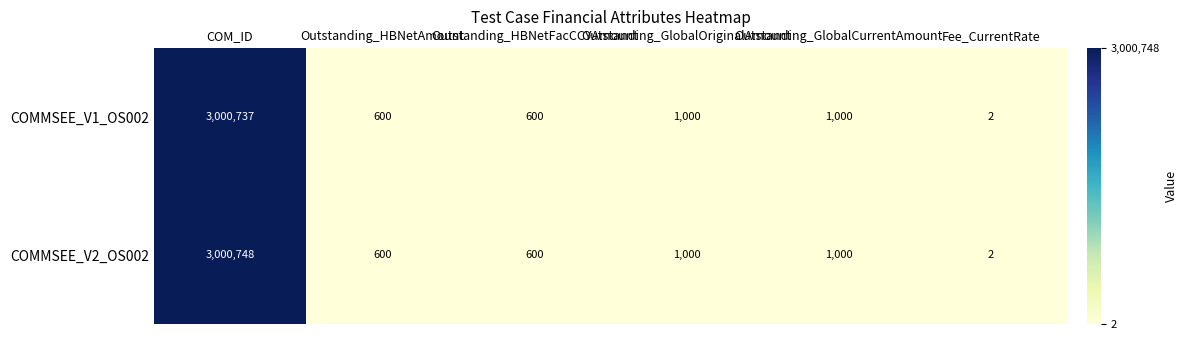

What is the maximum value shown in the chart?

3000748